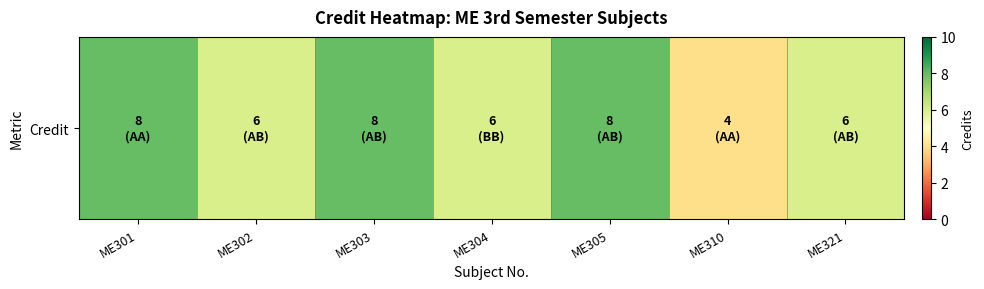

At which category does the chart reach its peak across all series?

ME301